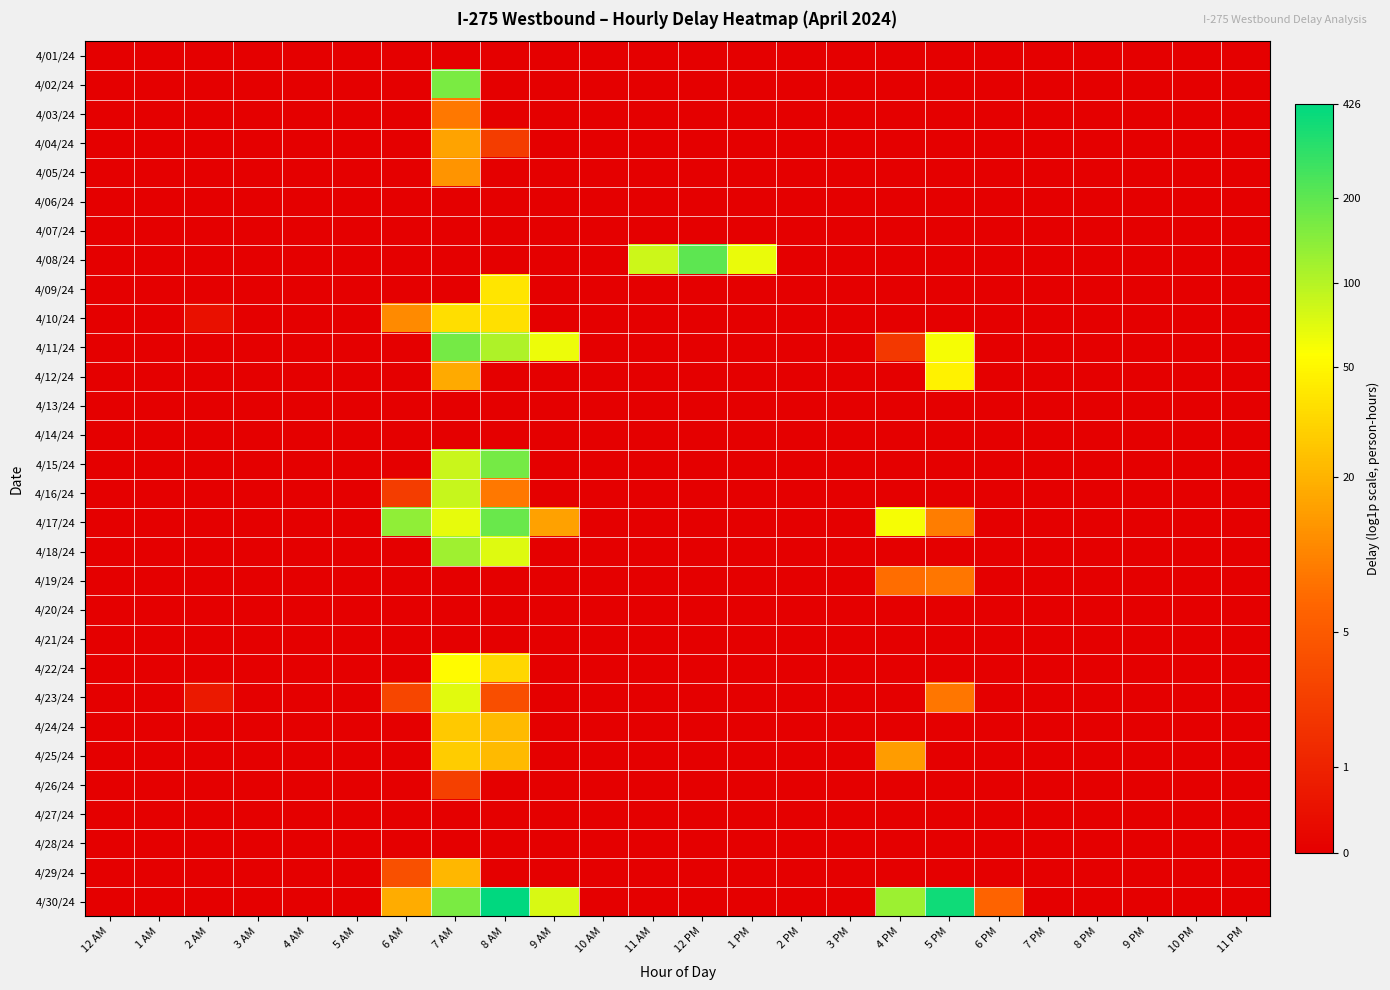

What is the total value across all series at 7 AM?

66.8